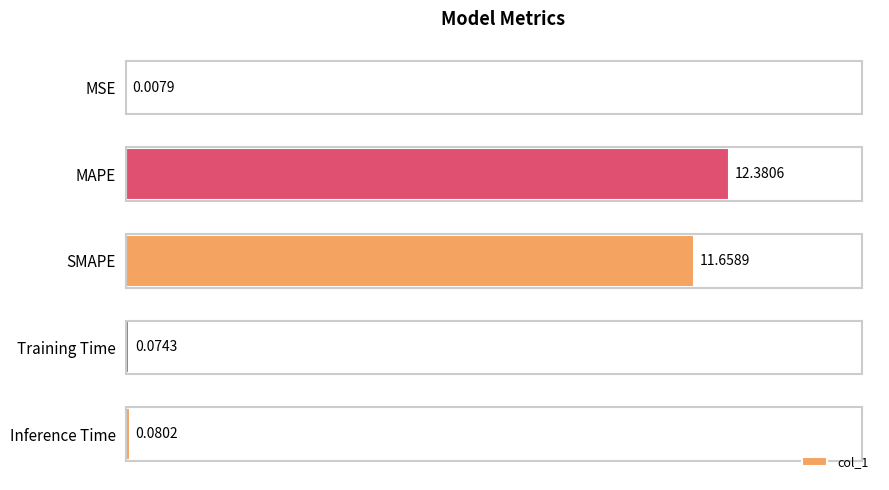

Are the bars horizontal?

Yes